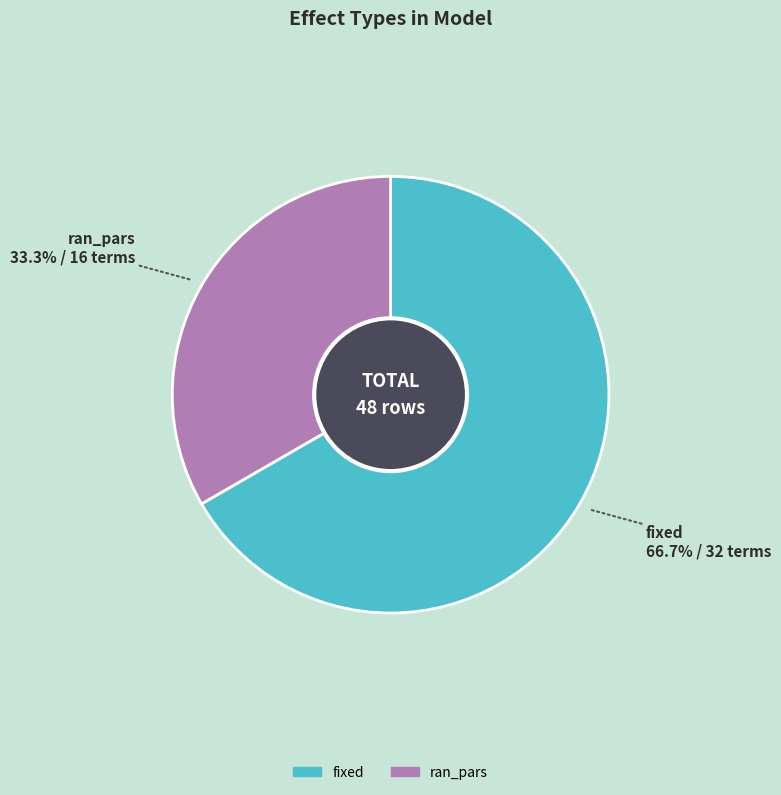

How many segments does this pie chart have?

2